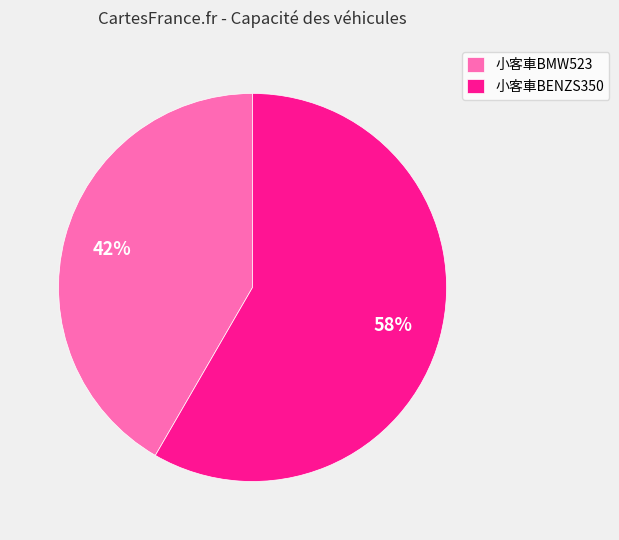

To the nearest percent, what is the average slice percentage?

50%